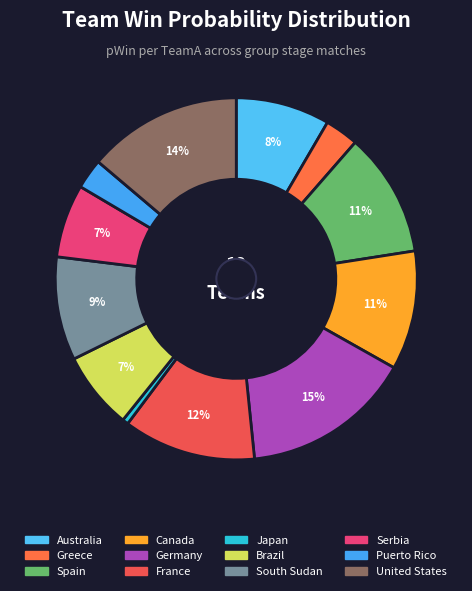

Is it true that South Sudan is 22% of the pie?

False